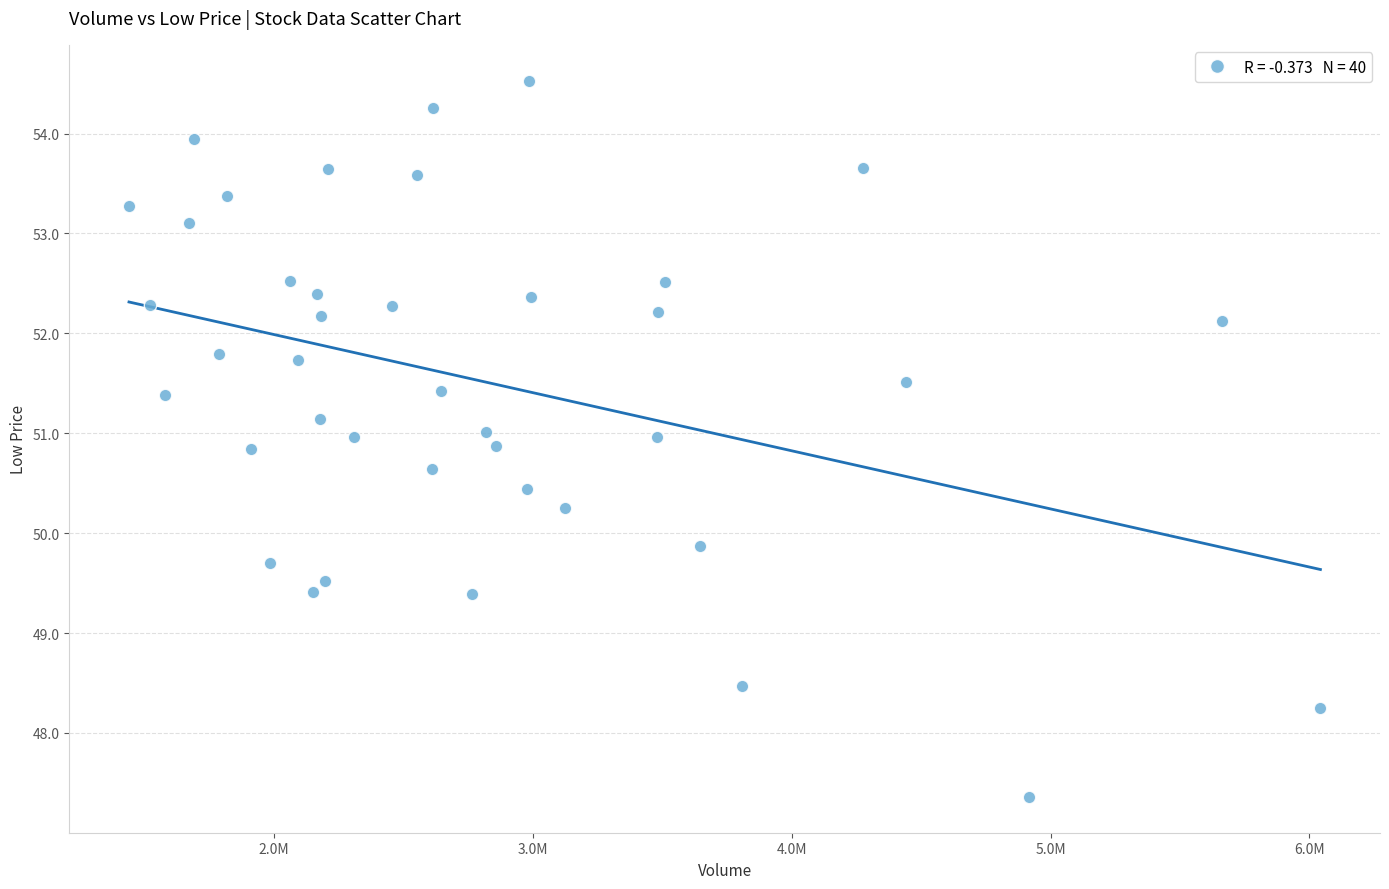

What Y value in the scatter plot is closest to 50?

49.9